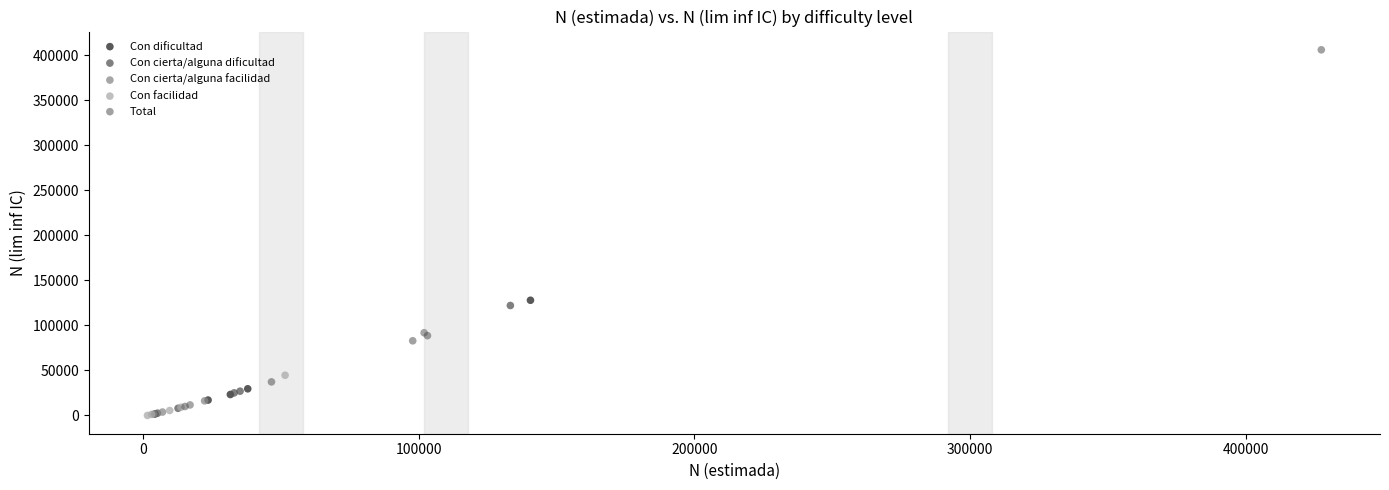

Which series has the largest Y range (max minus min)?

Total